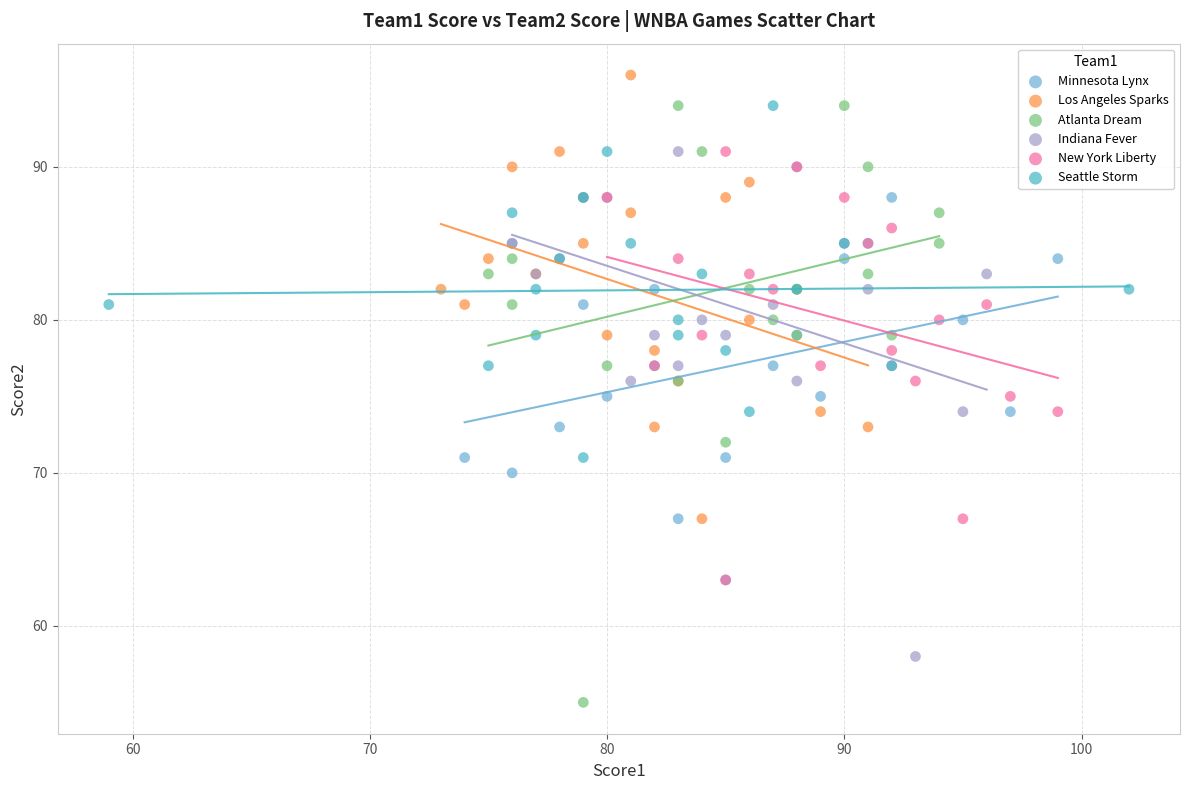

What are all the series names shown in the legend?

Minnesota Lynx, Los Angeles Sparks, Atlanta Dream, Indiana Fever, New York Liberty, Seattle Storm